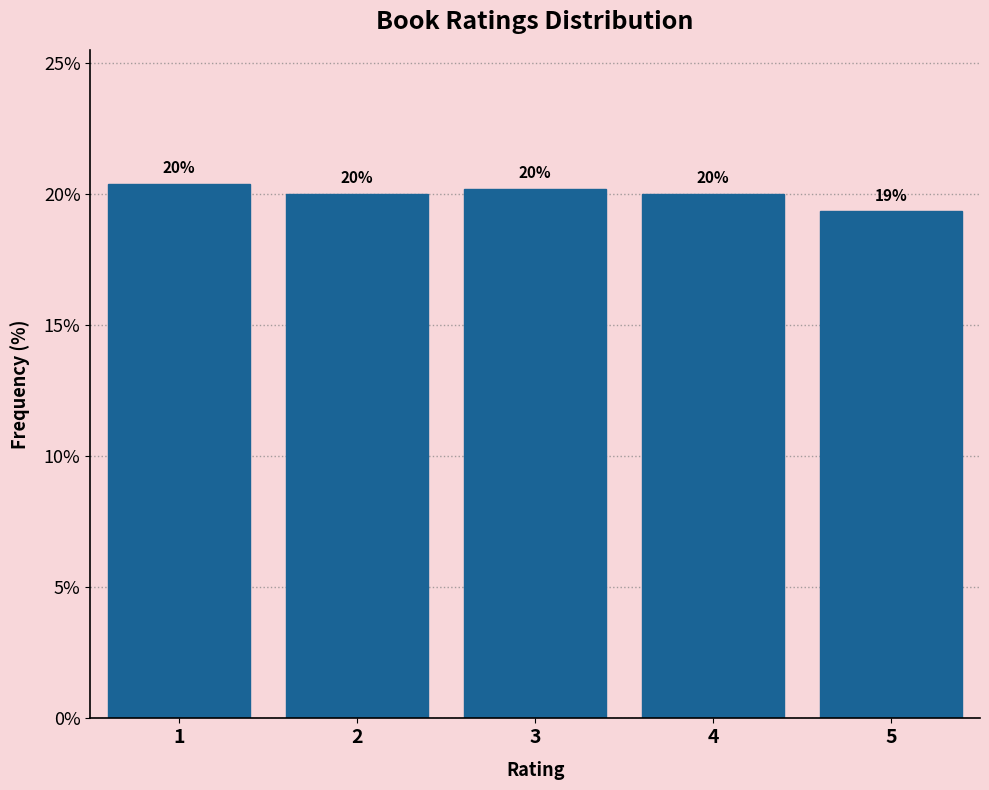

True or false: the data shows 33.5 at 2.

False